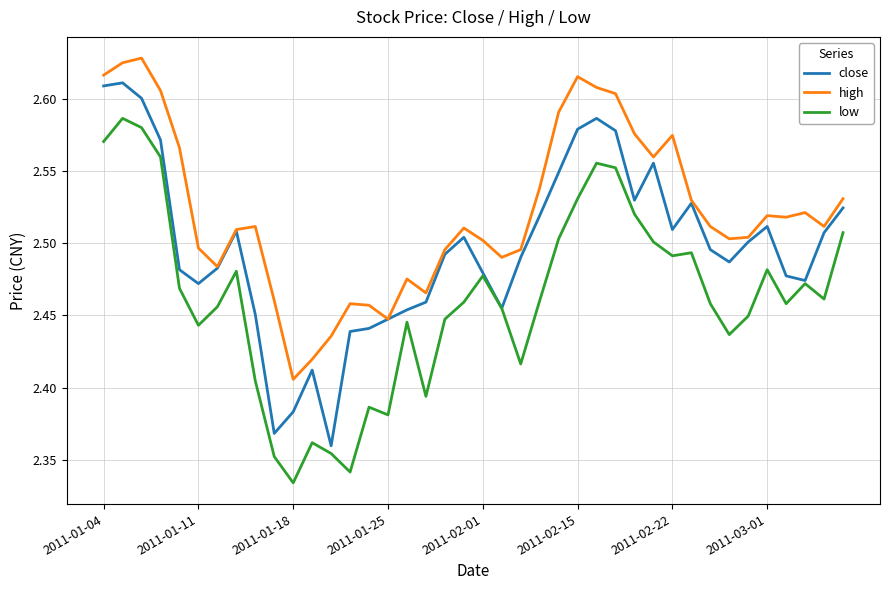

True or false: low and high cross at least once.

False